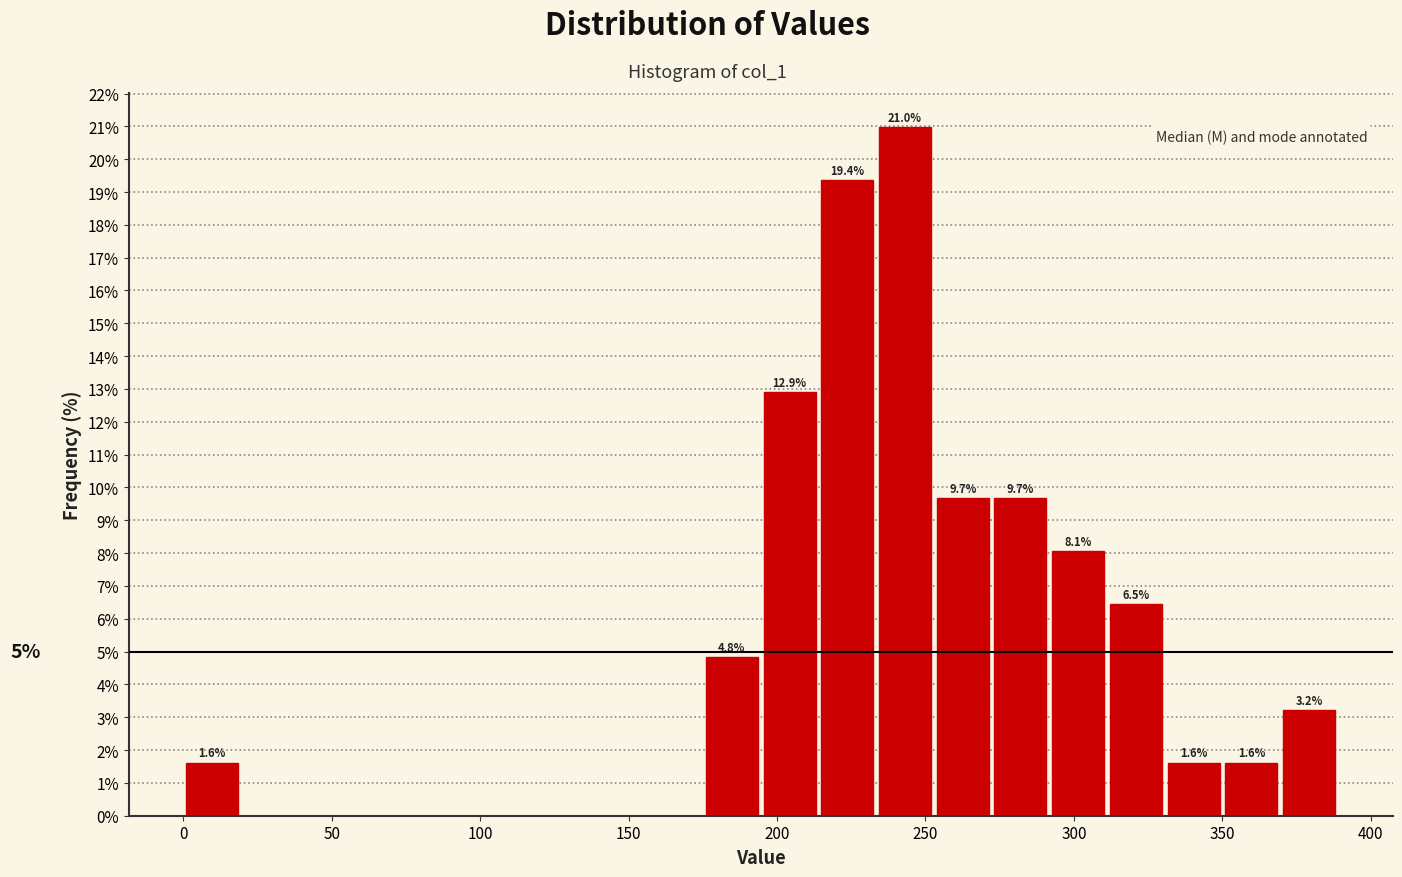

Around what value on the x-axis is the tallest bar? Give the approximate position of its centre, as read against the axis.

245